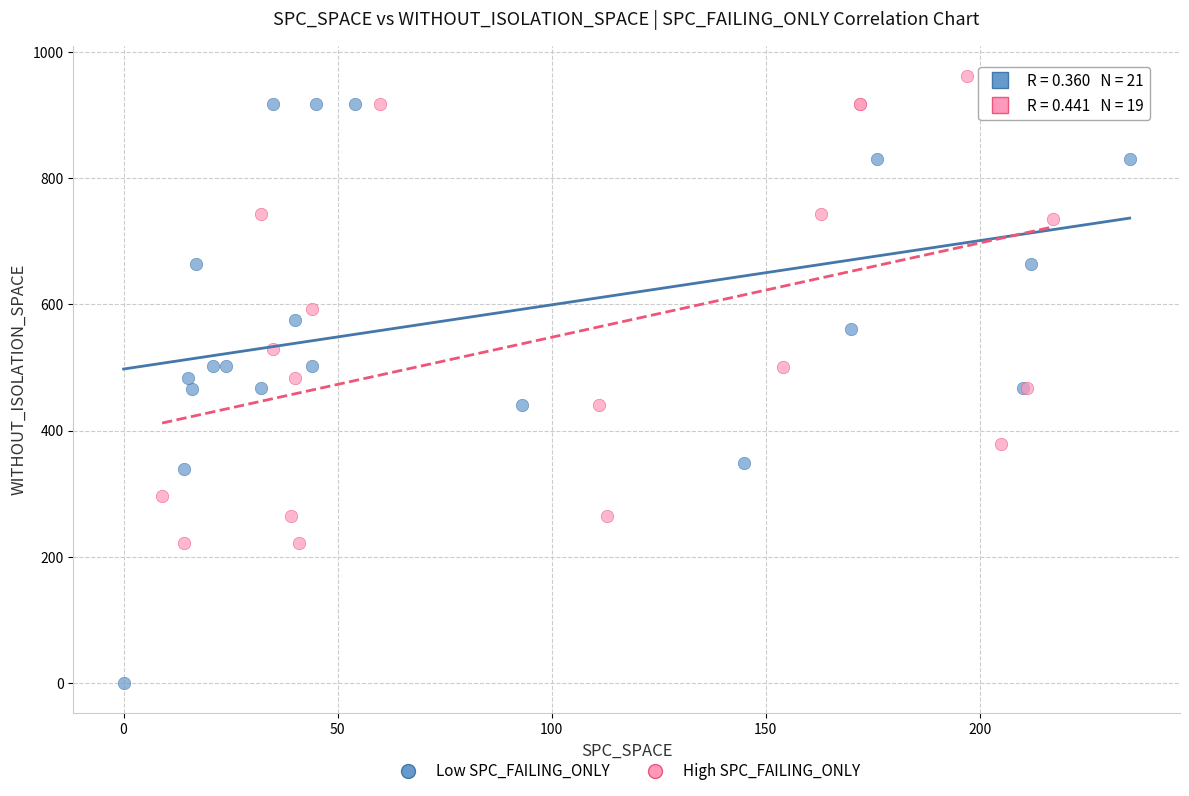

Which series has the largest Y range (max minus min)?

Low SPC_FAILING_ONLY